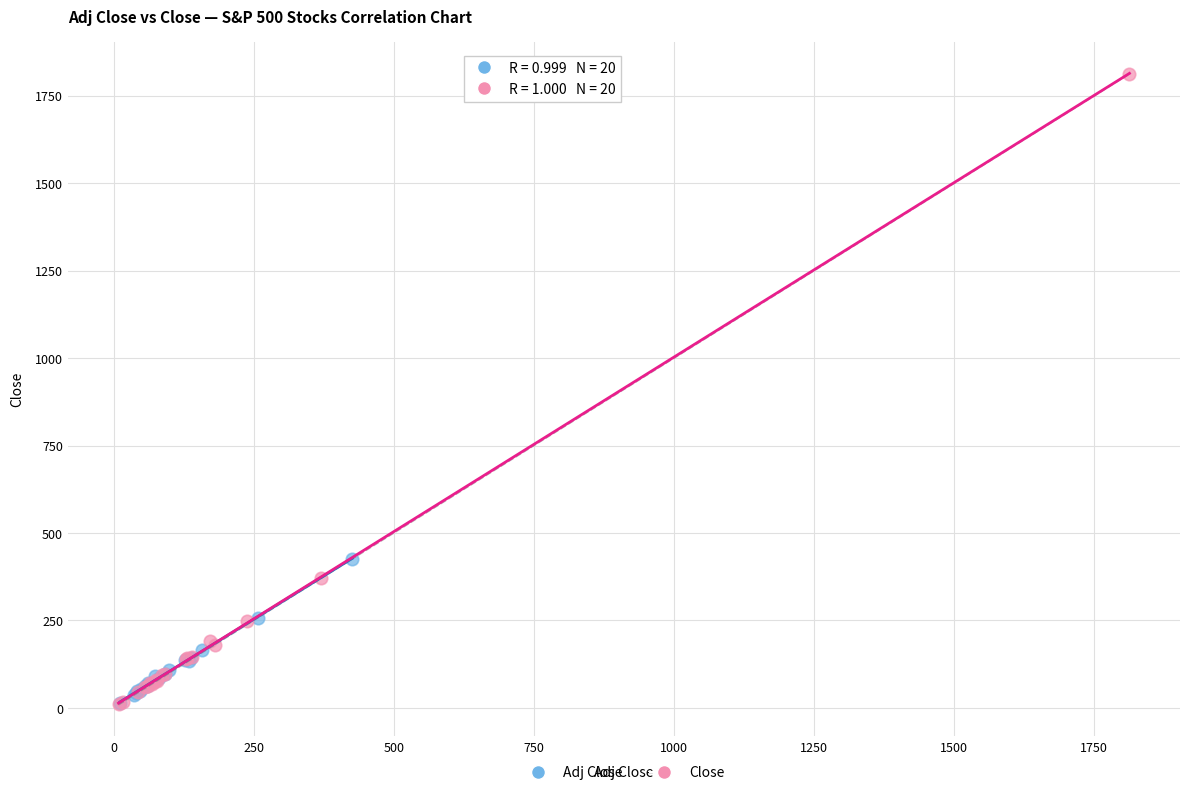

Which series contains the highest Y value?

Close